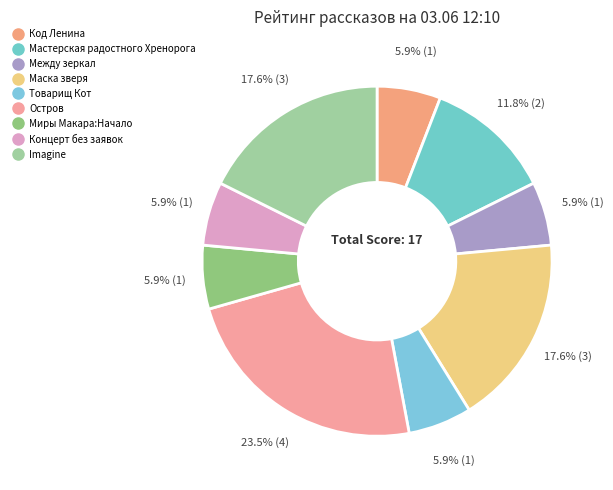

To the nearest percent, what is the average slice percentage?

11%